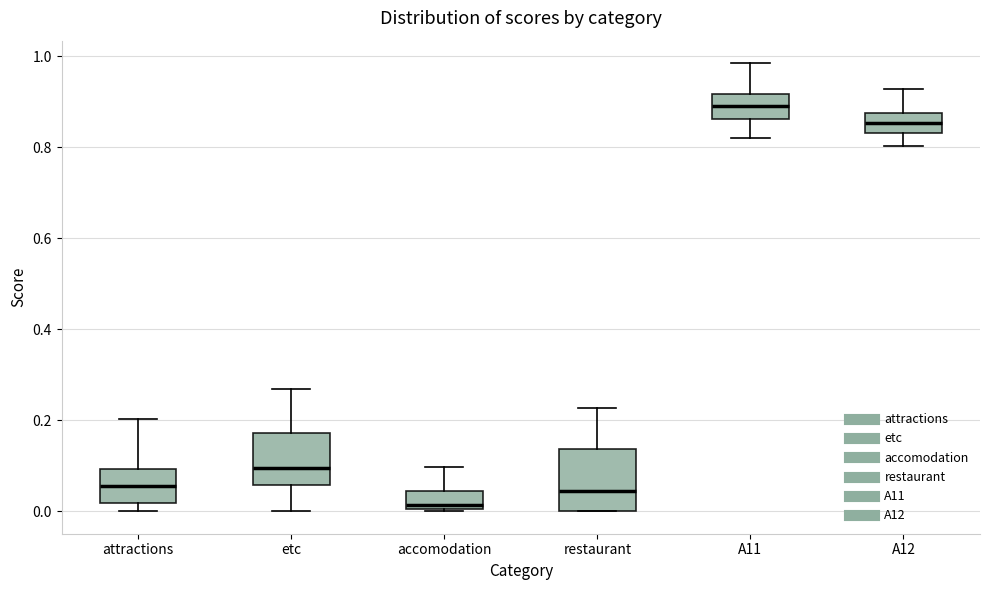

Comparing the boxes themselves (not the whiskers), which one is the tallest?

restaurant